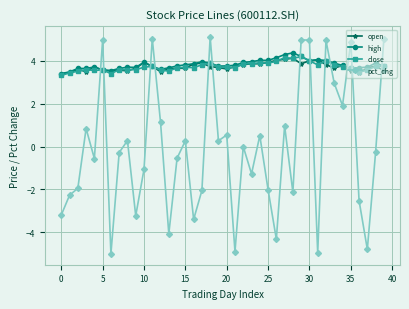

What is the minimum value shown in the chart?

-5.0